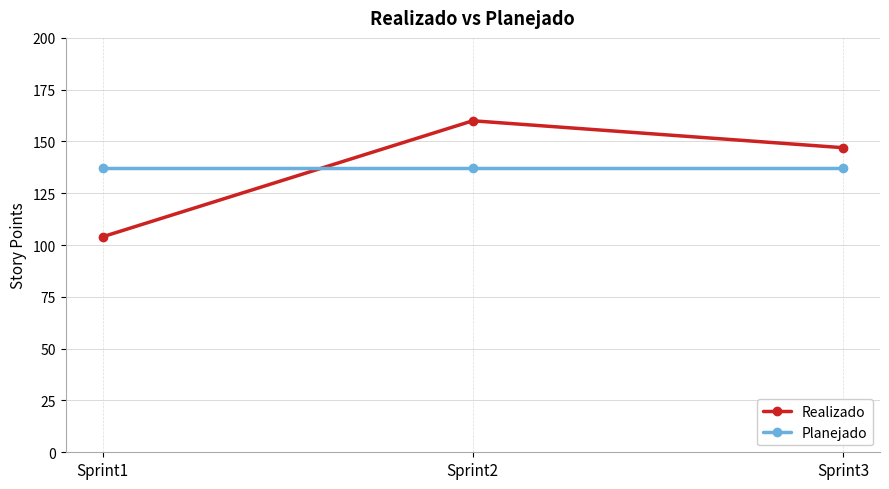

What is the difference between the maximum and minimum values in the Realizado series?

56